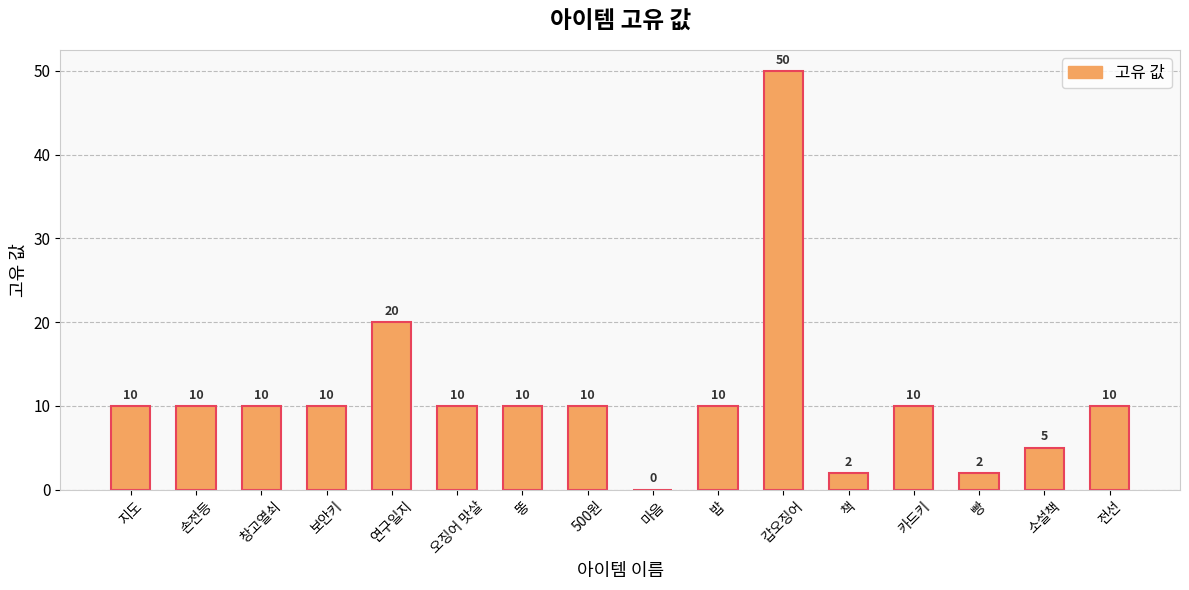

Which has a higher value, 오징어 맛살 or 마음?

오징어 맛살